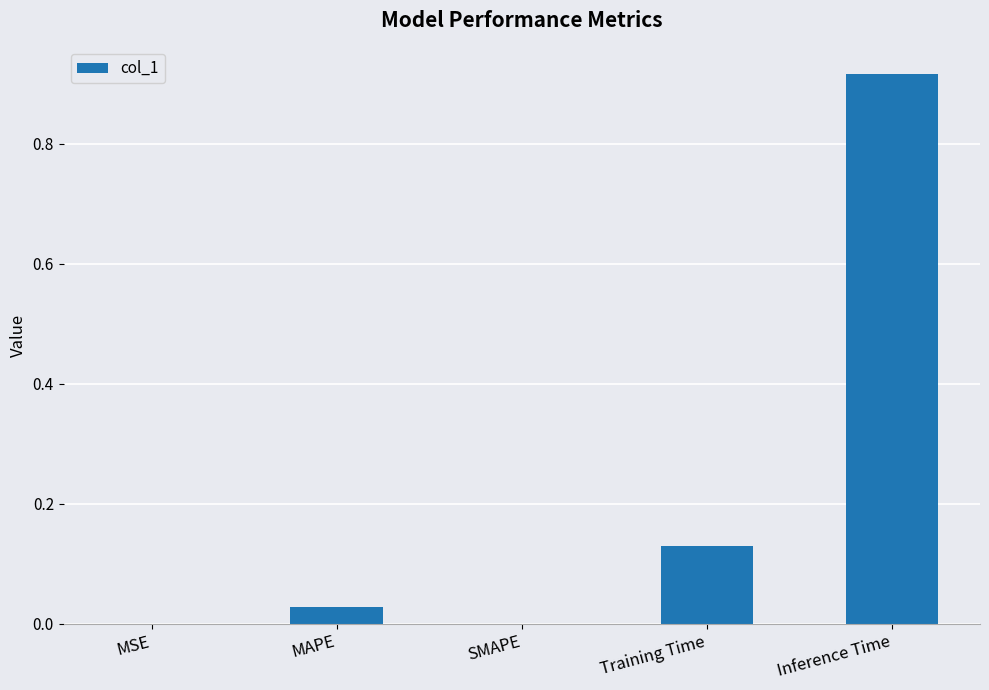

Which label corresponds to the largest value in the chart?

Inference Time